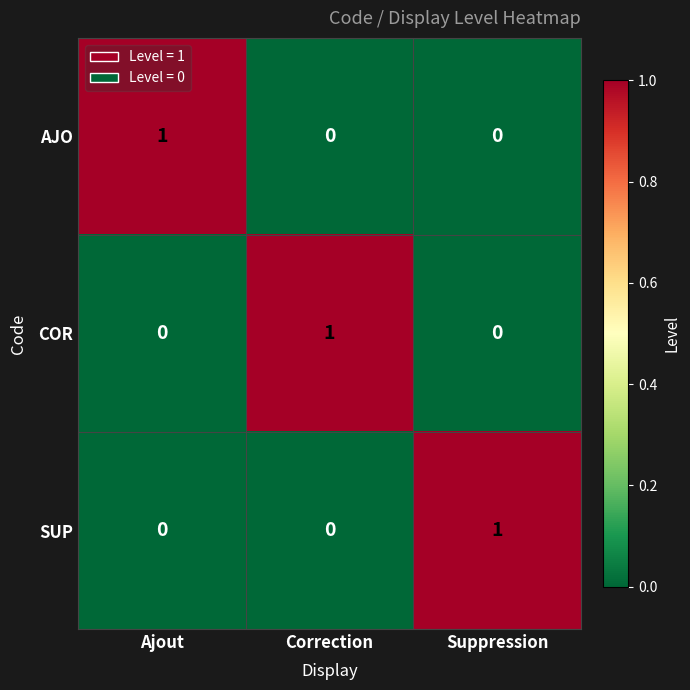

Which category has the highest value in the COR series?

Correction